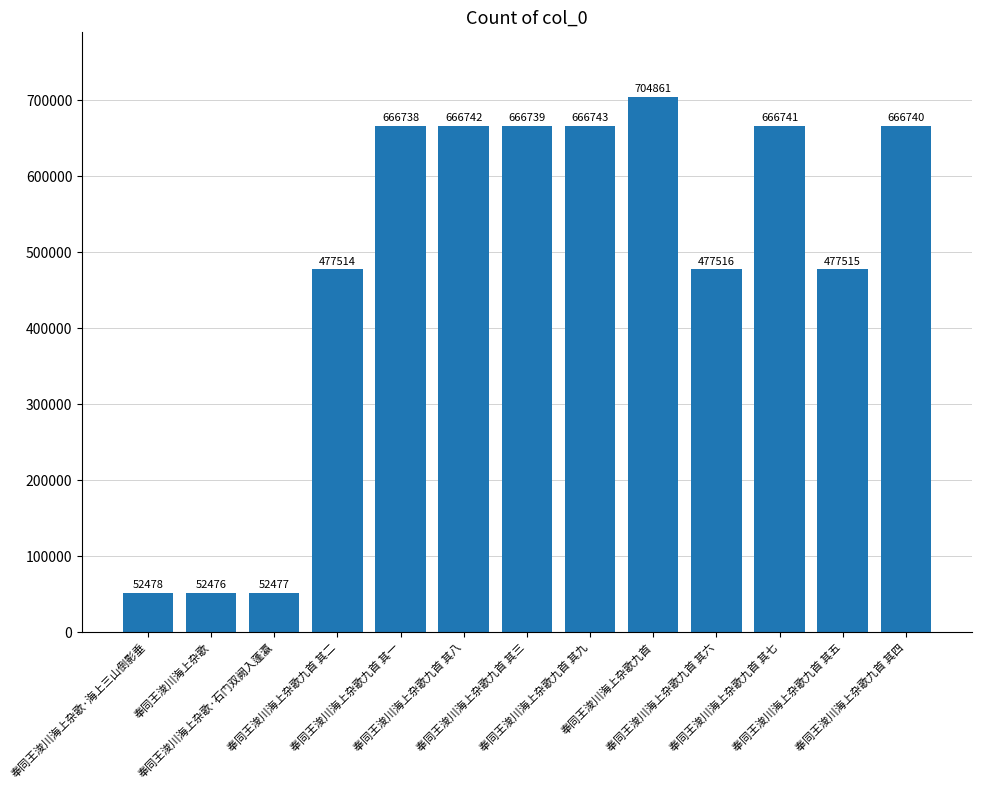

Reading right to left, transcribe all the data shown in this chart.

666740	477515	666741	477516	704861	666743	666739	666742	666738	477514	52477	52476	52478